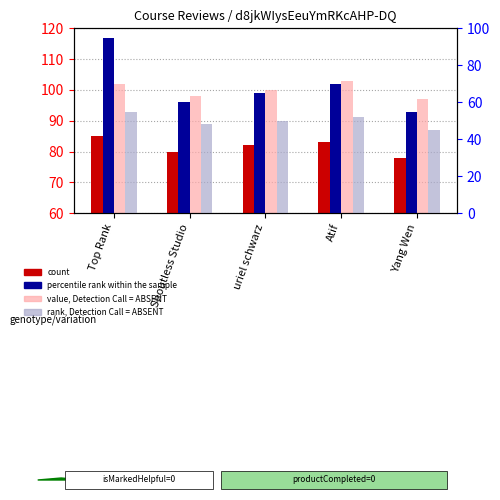

Is it true that percentile rank within the sample equals 60 at Shoutless Studio?

True